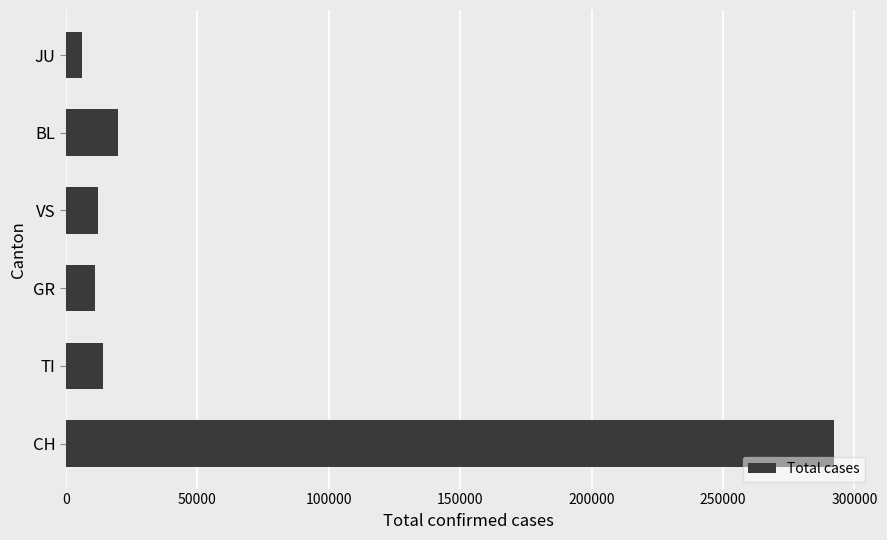

What is the average value?

59245